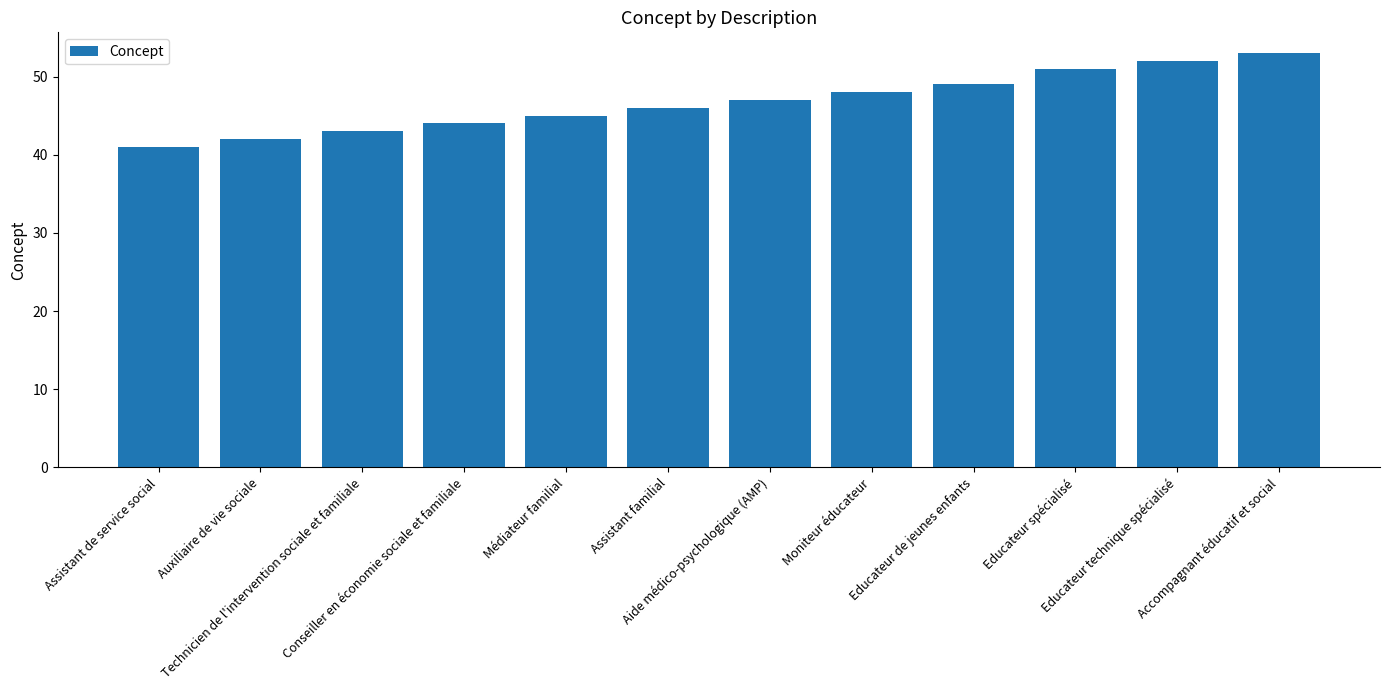

What is the sum of all values?

561